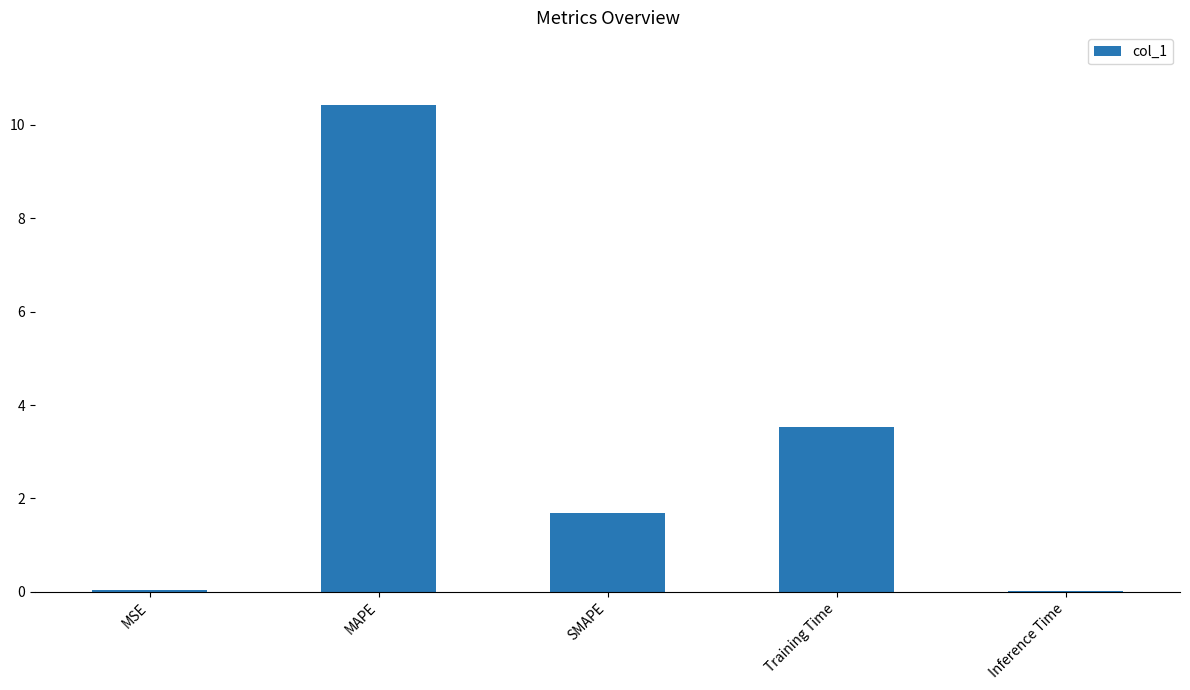

What is the change in value from SMAPE to Training Time?

+1.9